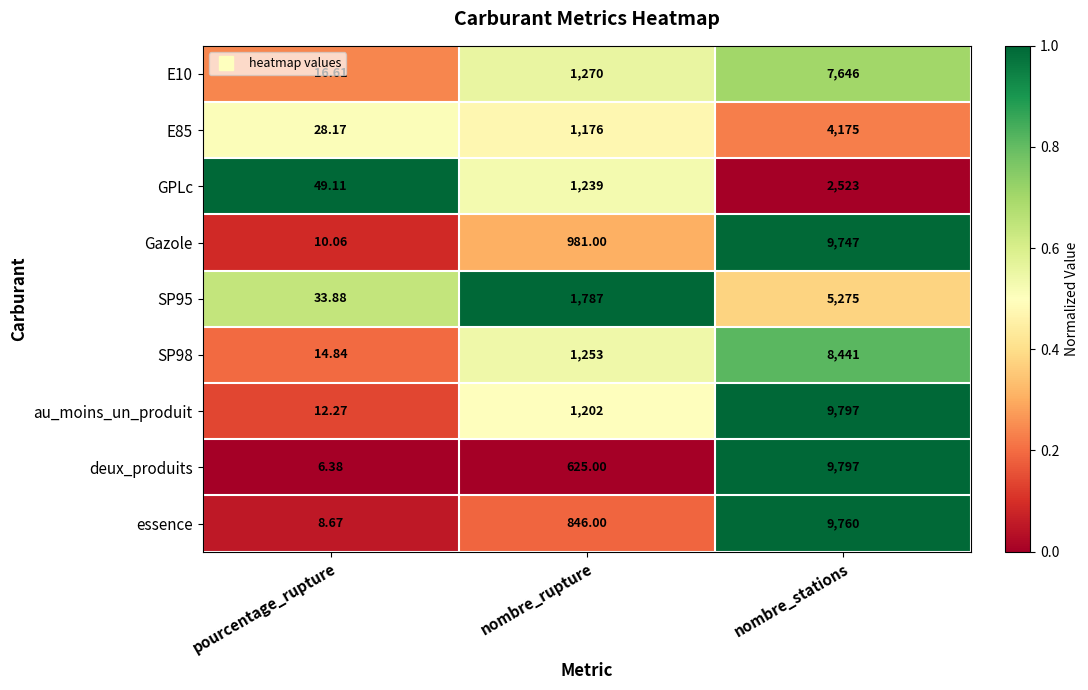

Between nombre_rupture and nombre_stations, which series saw the biggest shift?

deux_produits